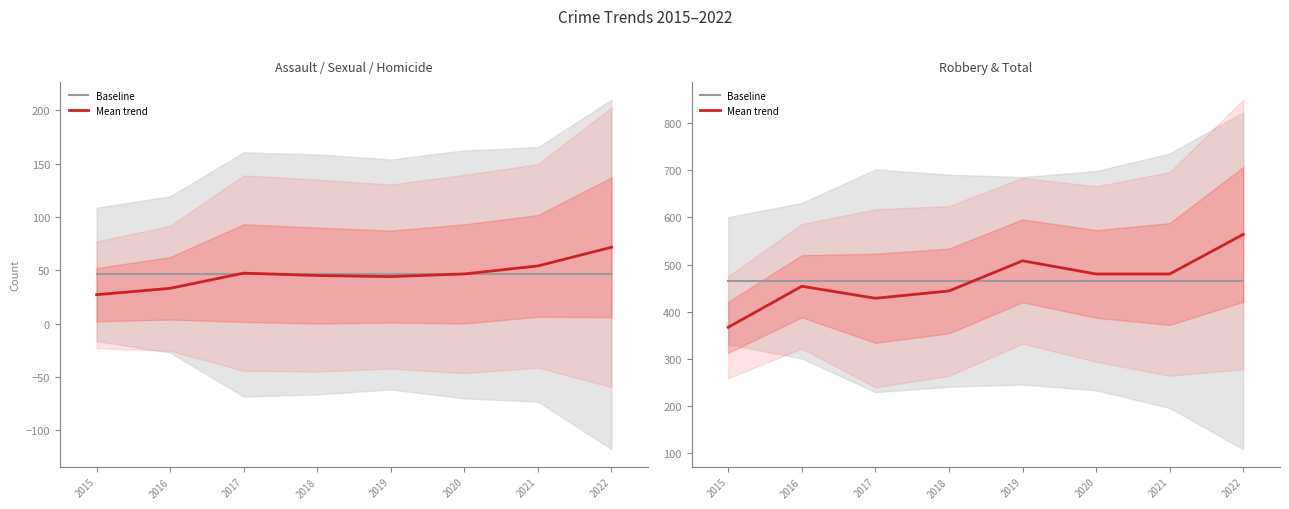

How many distinct data groups are displayed?

2